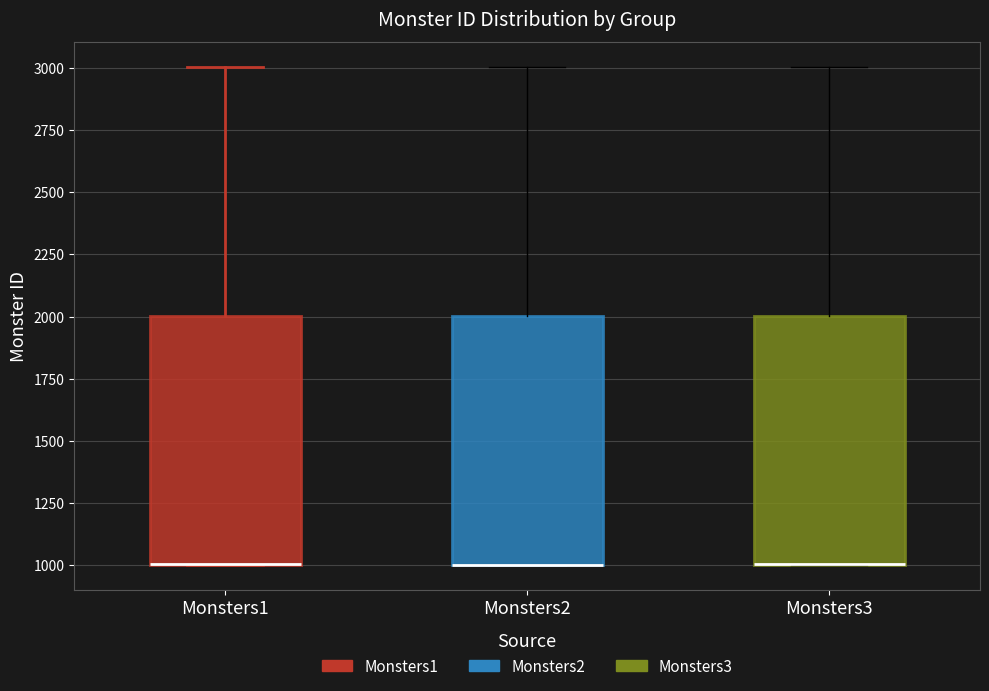

Reading left to right, read every box against the y-axis: the position of its median line, the range the box covers, and the ends of its whiskers. The values are not printed on the chart, so give them approximately, as read against the axis.

Monsters1: median 1000 (drawn on the box's lower edge), box 1000 to 2000, whiskers 1000 to 3000
Monsters2: median 1000 (drawn on the box's lower edge), box 1000 to 2000, whiskers 1000 to 3000
Monsters3: median 1000 (drawn on the box's lower edge), box 1000 to 2000, whiskers 1000 to 3000